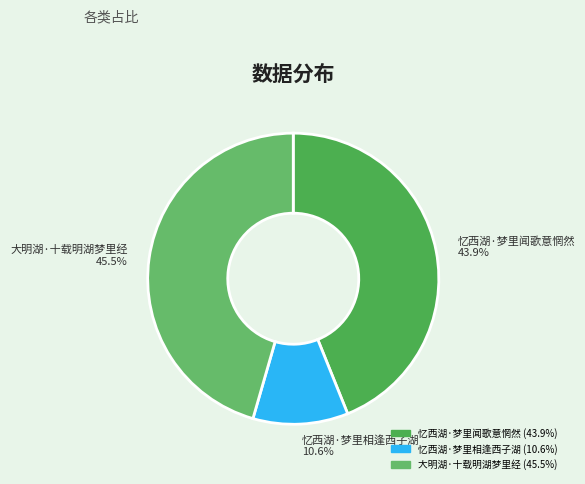

Rank the categories by value from highest to lowest.

大明湖·十载明湖梦里经, 忆西湖·梦里闻歌意惘然, 忆西湖·梦里相逢西子湖